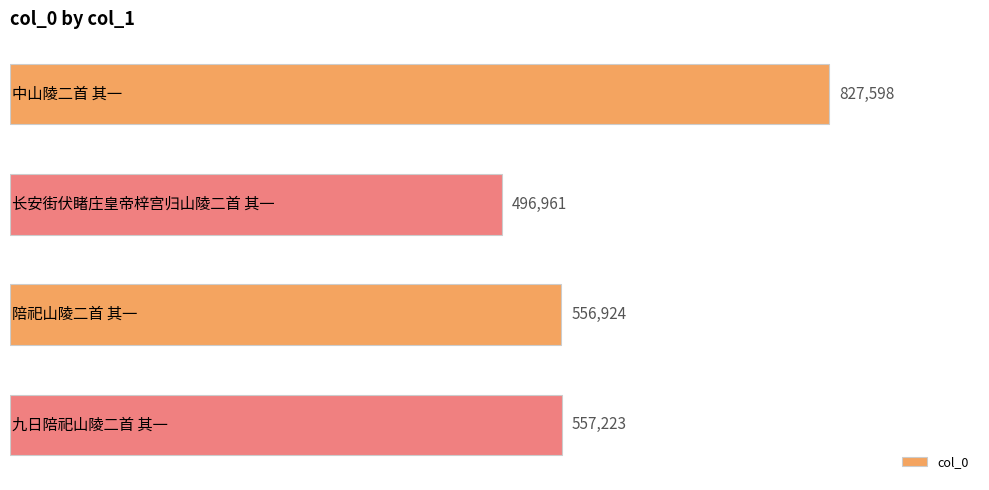

What is the smallest value displayed?

496961